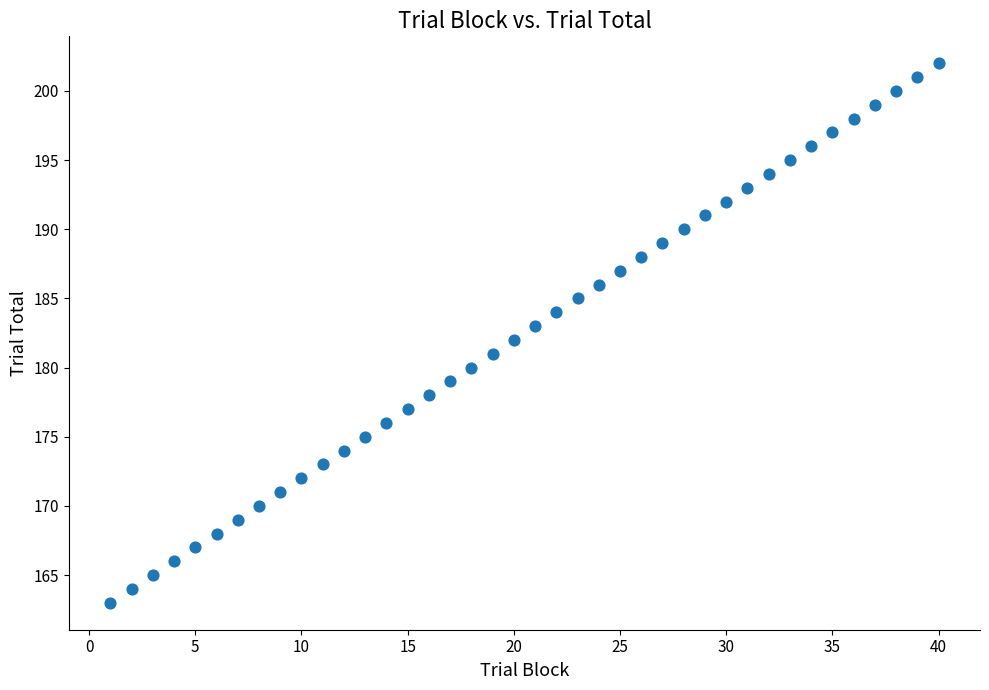

What is the range of Y values (max minus min)?

39